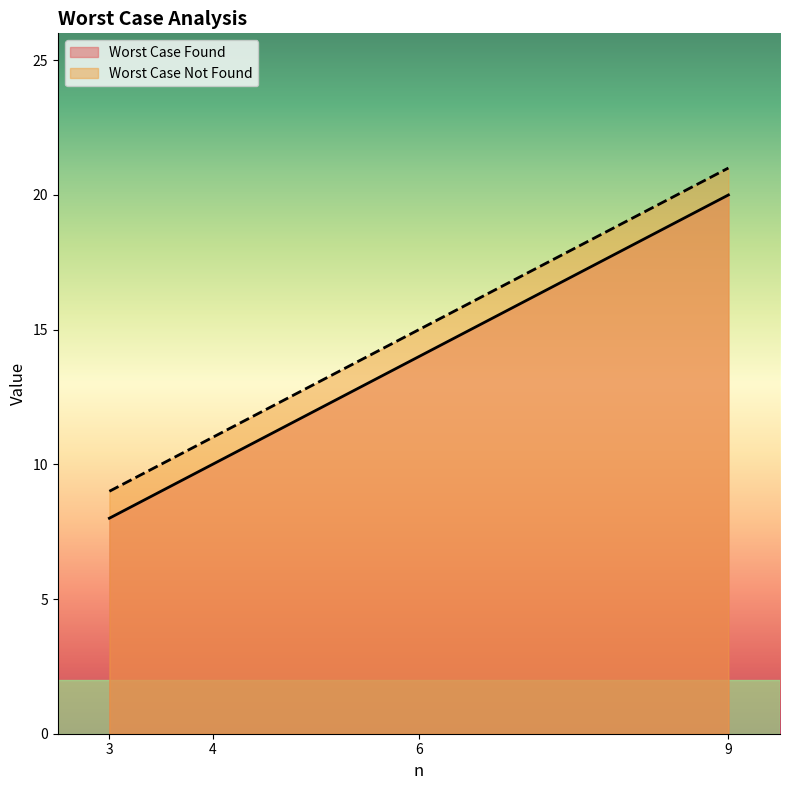

How many lines are shown in the chart?

2